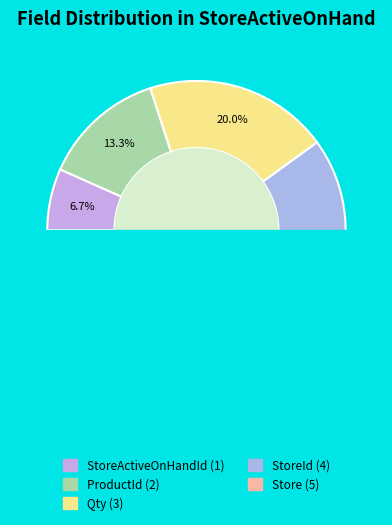

Is there any slice that represents more than half of the pie?

No